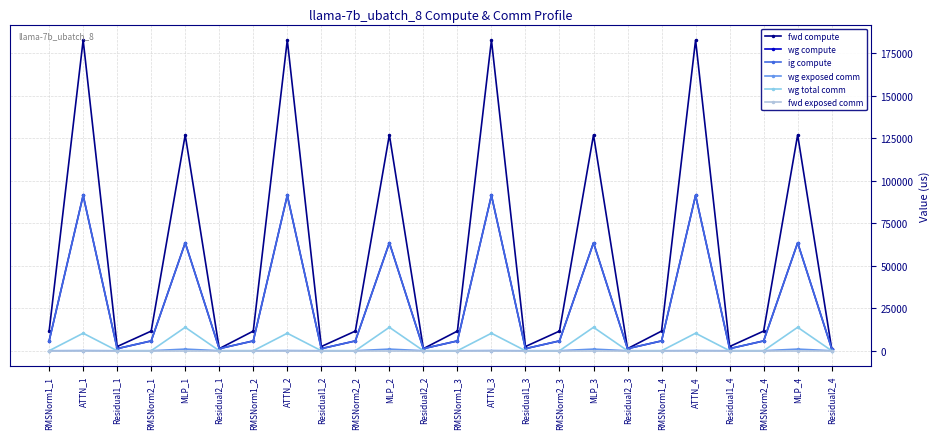

Is this an area chart (filled region under the line)?

No